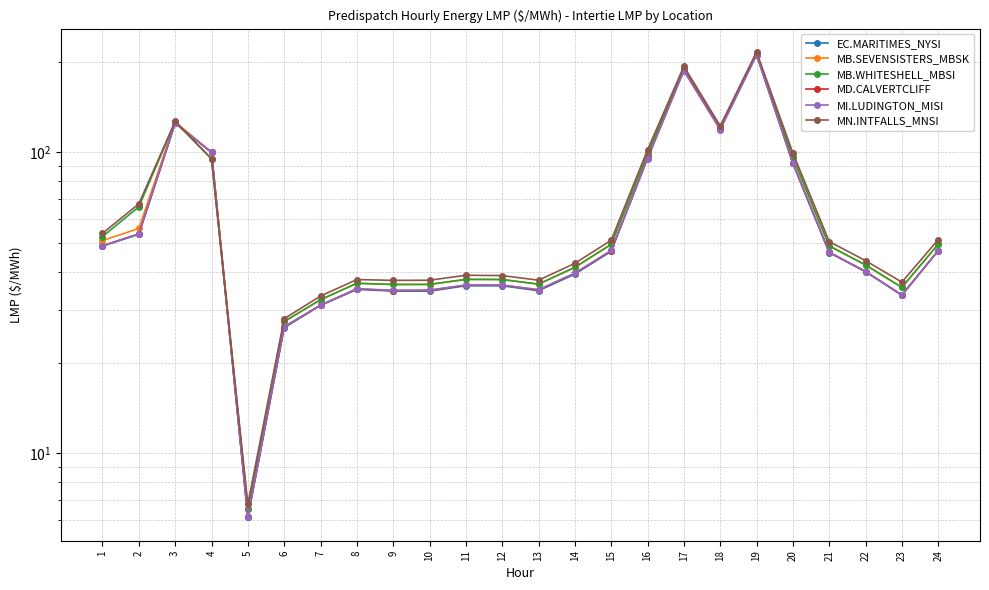

True or false: MN.INTFALLS_MNSI and MB.WHITESHELL_MBSI cross at least once.

False